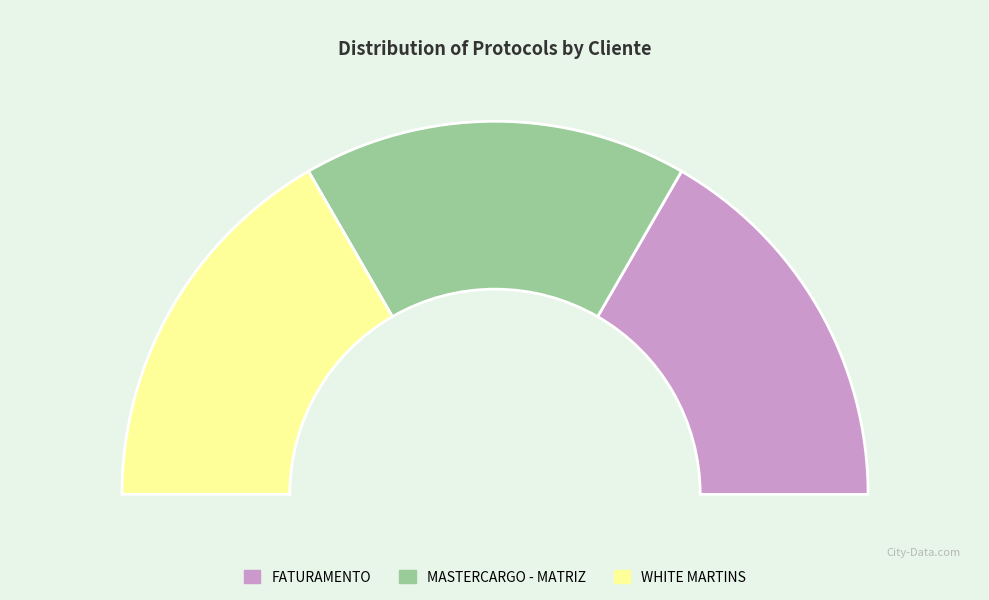

Is there a majority slice in this chart?

No